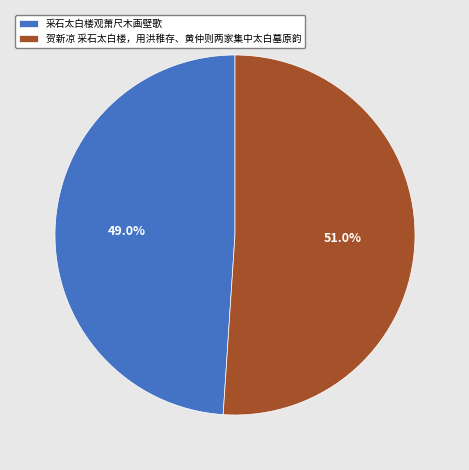

The 贺新凉 采石太白楼，用洪稚存、黄仲则两家集中太白墓原韵 slice represents 41% of the pie. True or false?

False